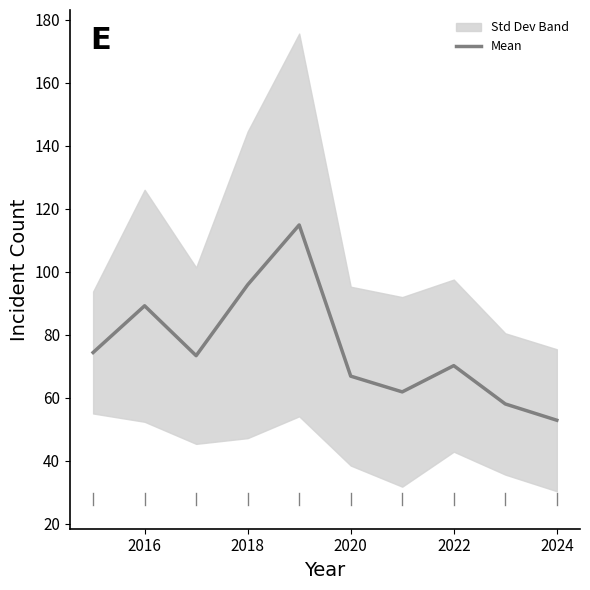

The Mean series shows 156.7 at 2018. True or false?

False